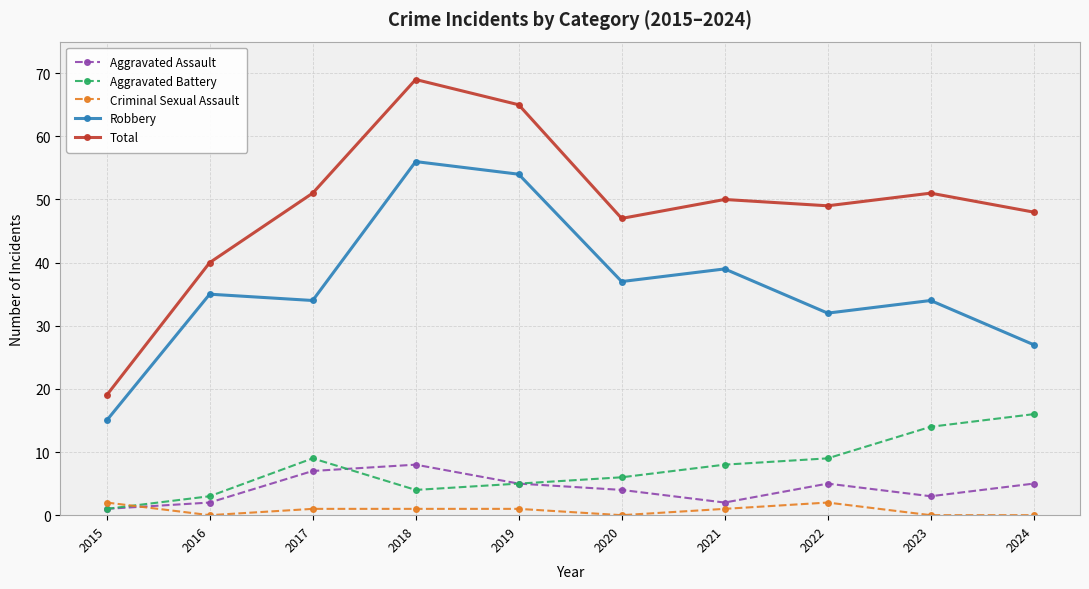

True or false: Aggravated Assault has more than 1 points higher than both neighbors.

True